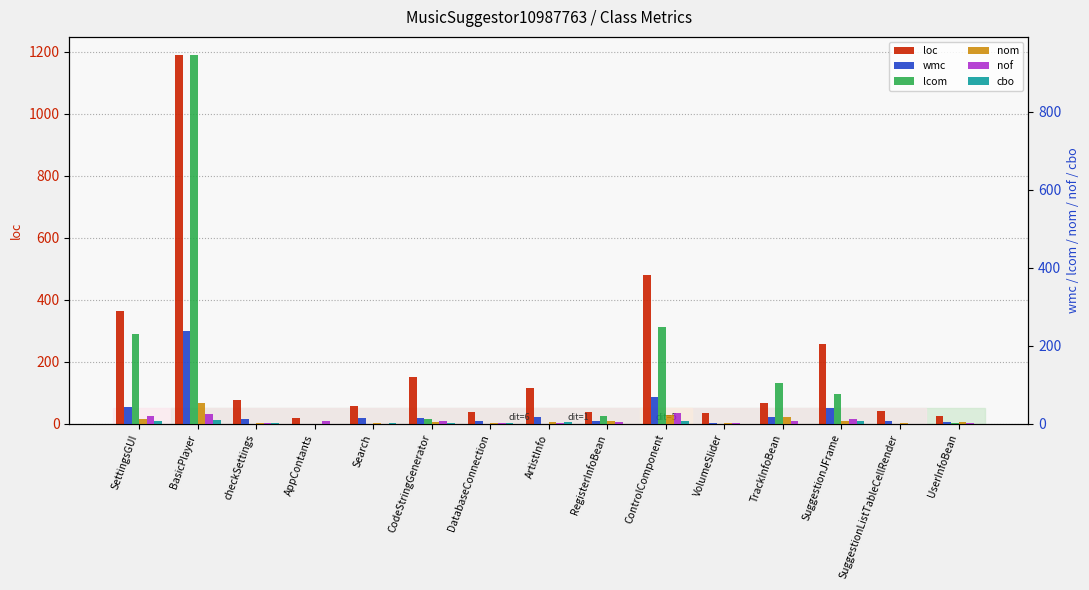

Is it true that nof equals 2 at VolumeSlider?

True